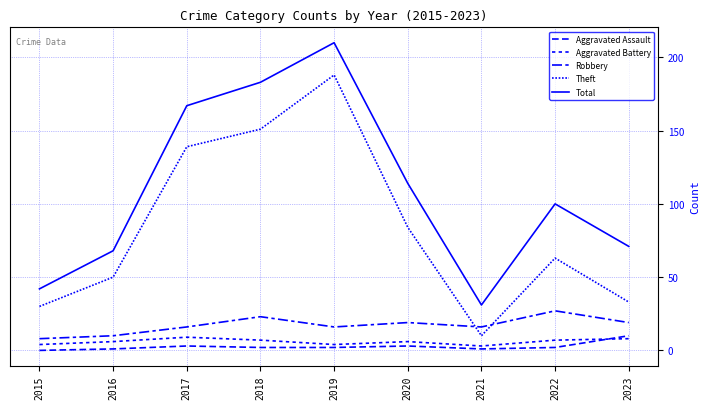

How many distinct data groups are displayed?

5